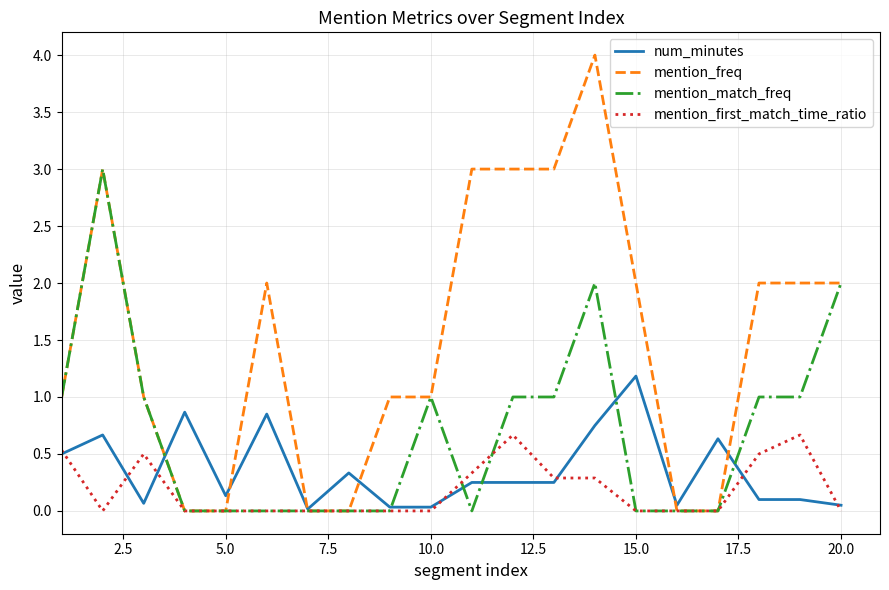

What is the greatest value displayed?

4.0